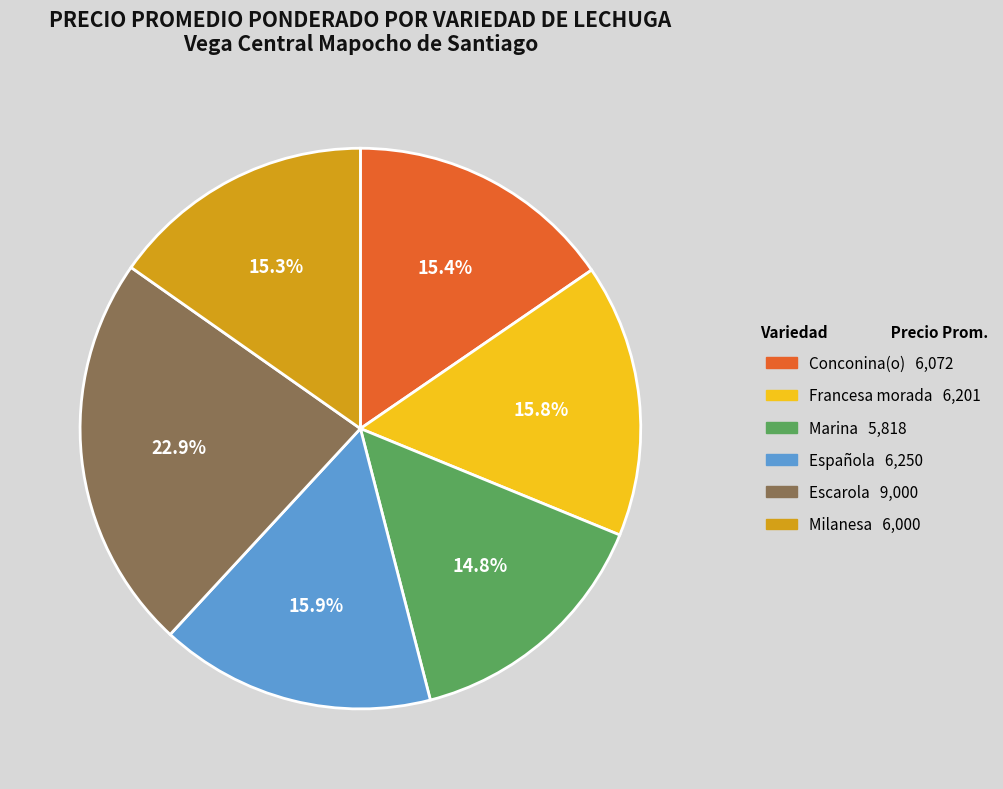

What is the ratio of the value at Marina to the value at Conconina(o)?

1.0